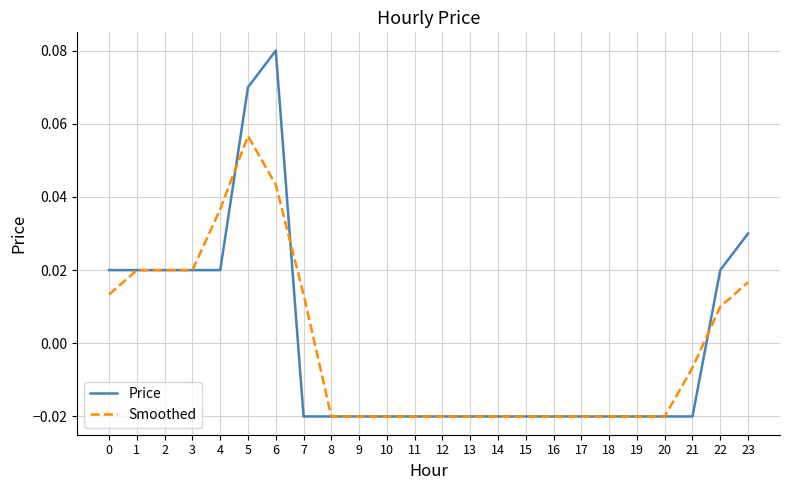

Which series has the widest spread of values?

Price